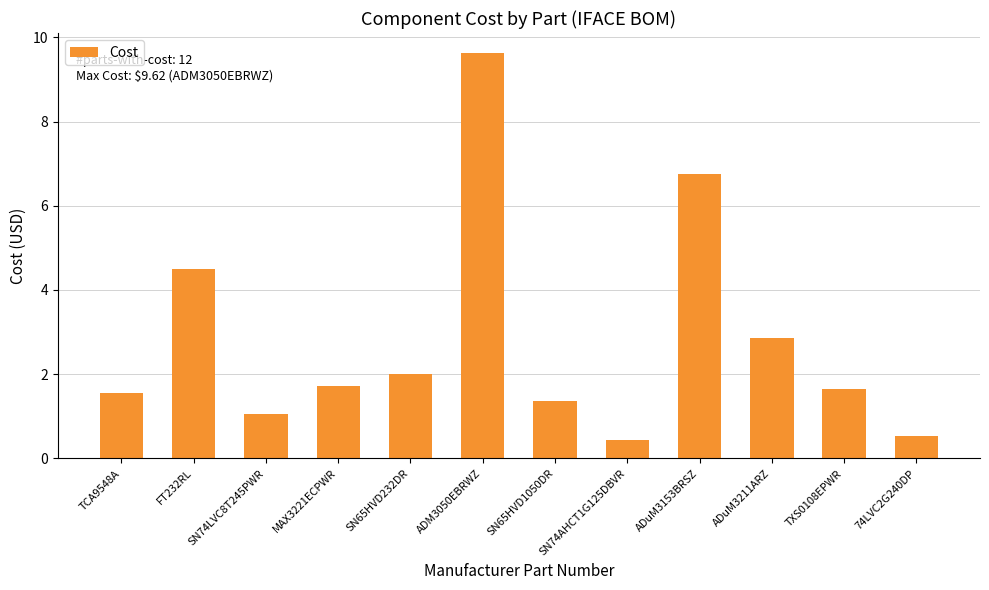

Reading right to left, extract all data points from this chart.

74LVC2G240DP=0.5	TXS0108EPWR=1.7	ADuM3211ARZ=2.9	ADuM3153BRSZ=6.8	SN74AHCT1G125DBVR=0.4	SN65HVD1050DR=1.4	ADM3050EBRWZ=9.6	SN65HVD232DR=2.0	MAX3221ECPWR=1.7	SN74LVC8T245PWR=1.1	FT232RL=4.5	TCA9548A=1.6